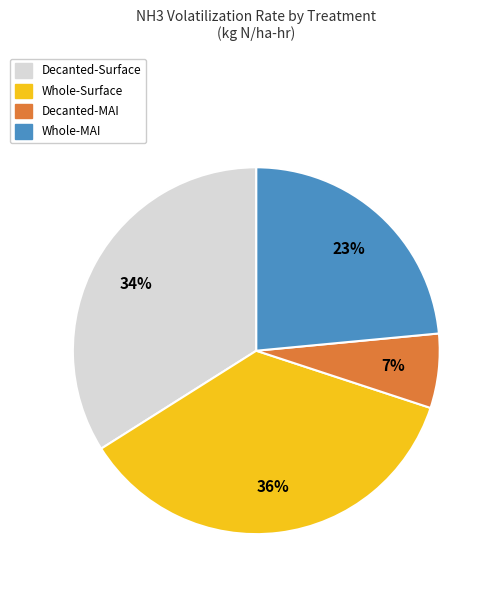

The Whole-MAI slice represents 11% of the pie. True or false?

False